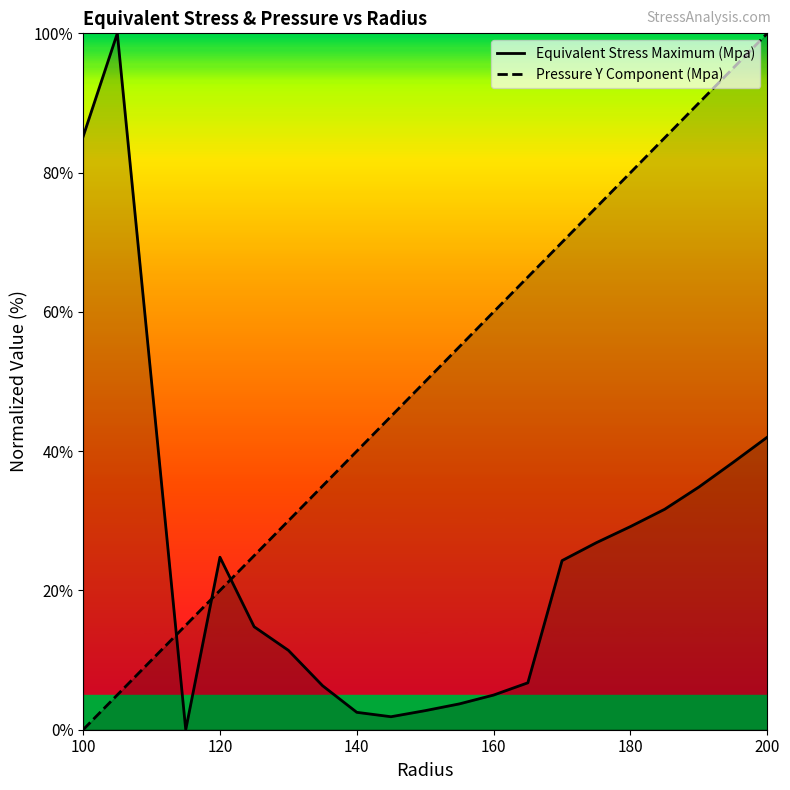

At which category does the chart reach its minimum across all series?

115